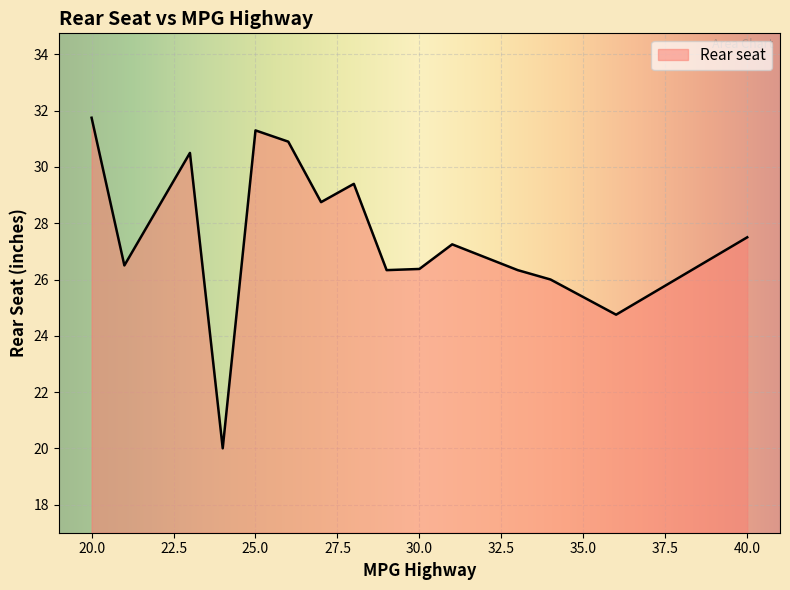

What is the sum of all values?

413.6